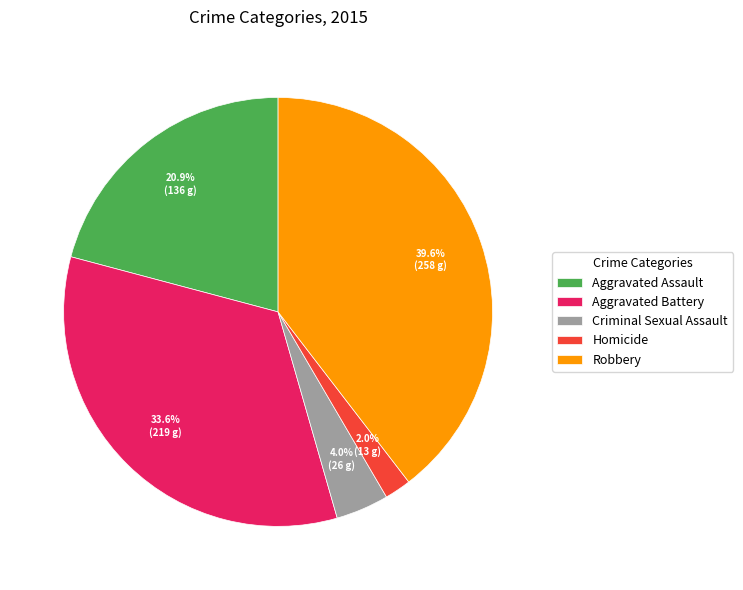

To the nearest percent, what percentage of the pie is Robbery?

40%